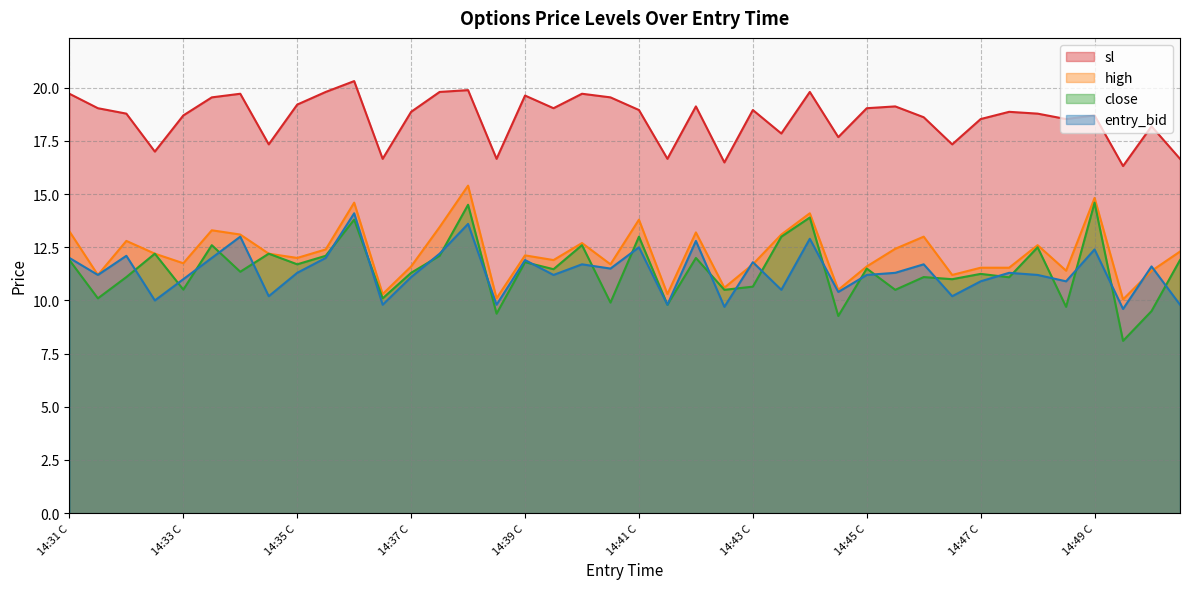

What is the sum of the high values at 14:50 P and 14:39 C?

24.4